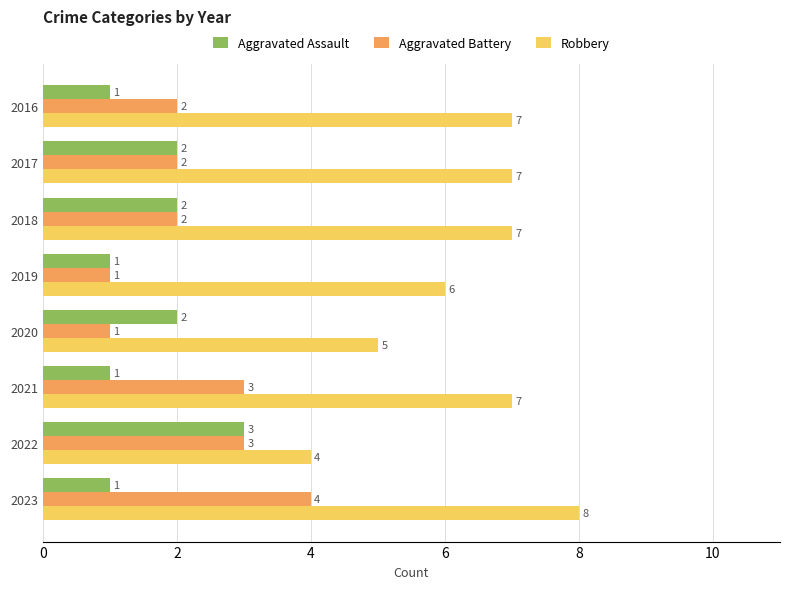

Is the value of Robbery at 2019 greater than the value of Aggravated Battery at 2020?

Yes